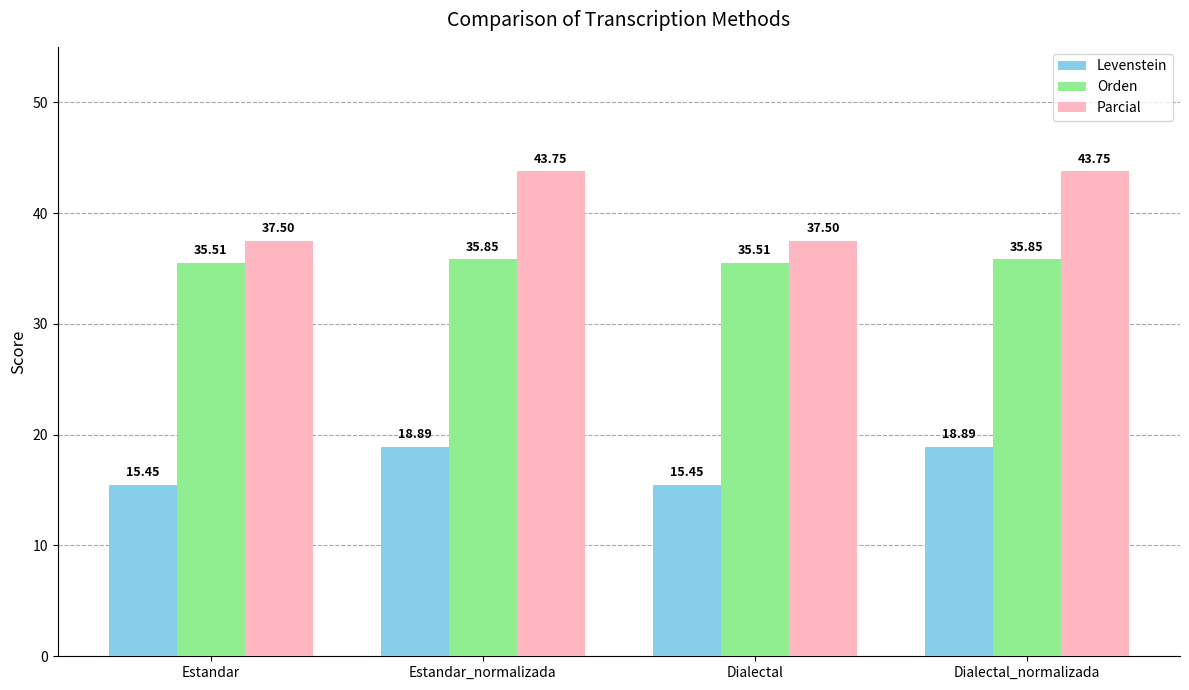

Rank the series by their maximum value, from lowest to highest.

Levenstein, Orden, Parcial